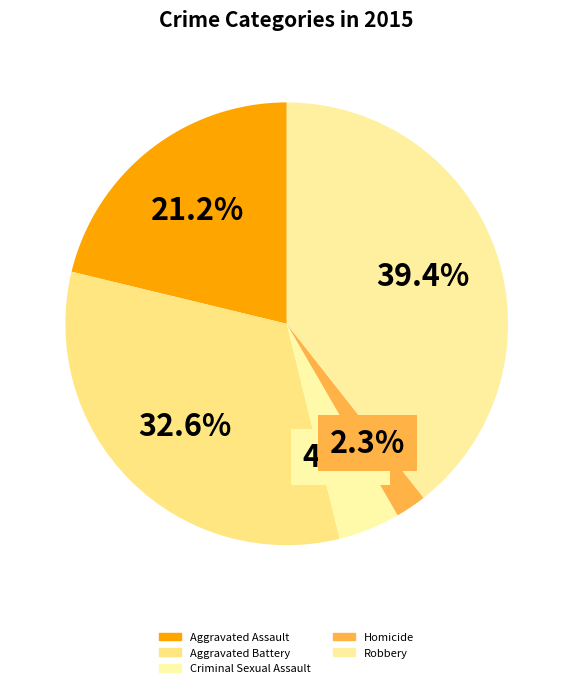

Is Aggravated Battery the majority of the pie?

No